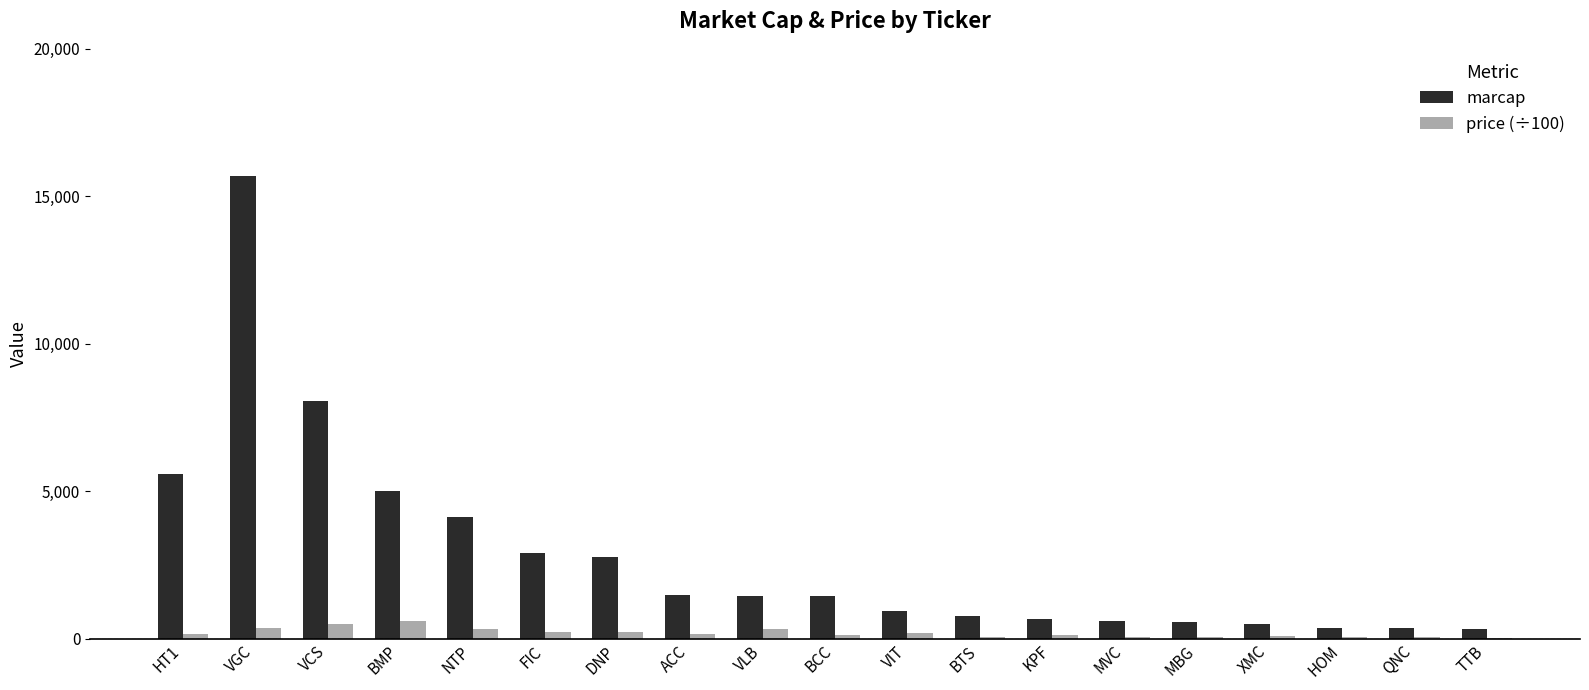

Is the value of marcap at BCC greater than the value of price (÷100) at VCS?

Yes